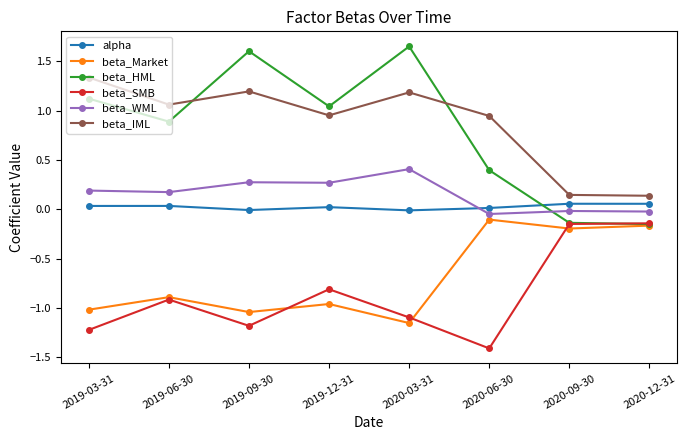

At which category does the chart reach its minimum across all series?

2020-06-30